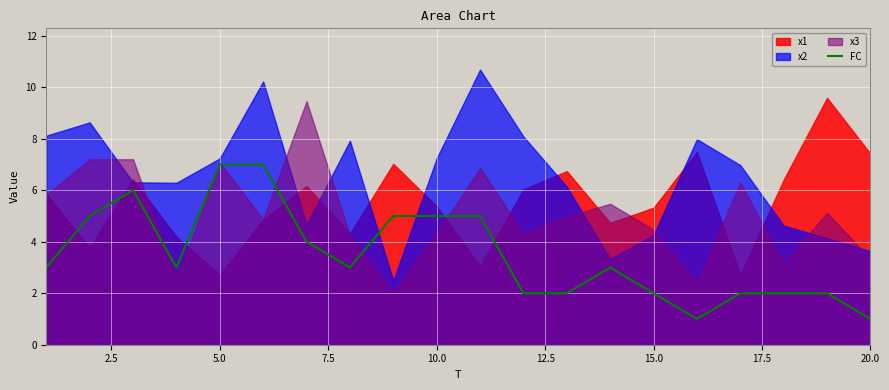

The FC series shows 5 at 10.0. True or false?

True